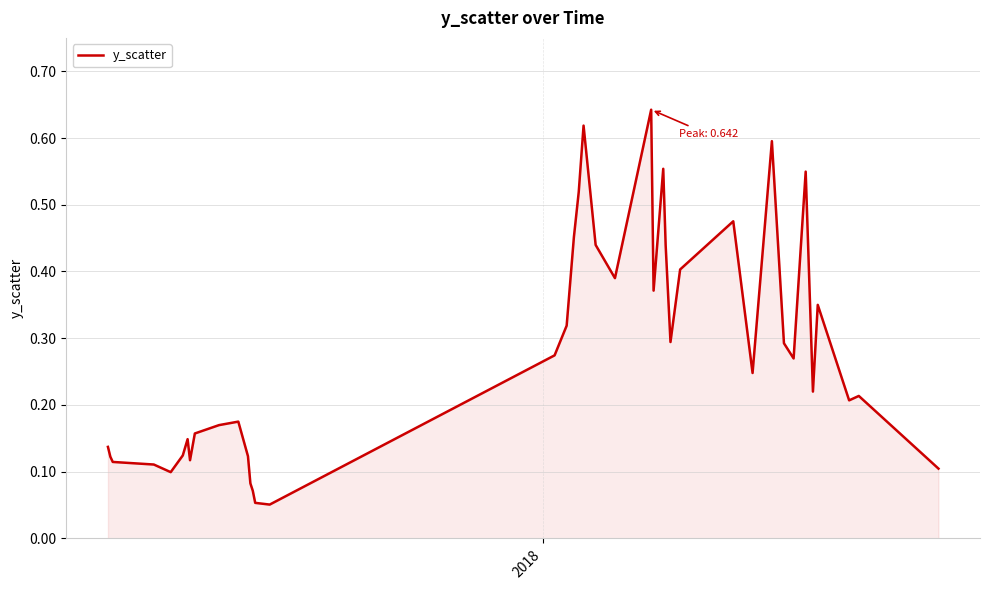

Does the chart have visible grid lines?

Yes